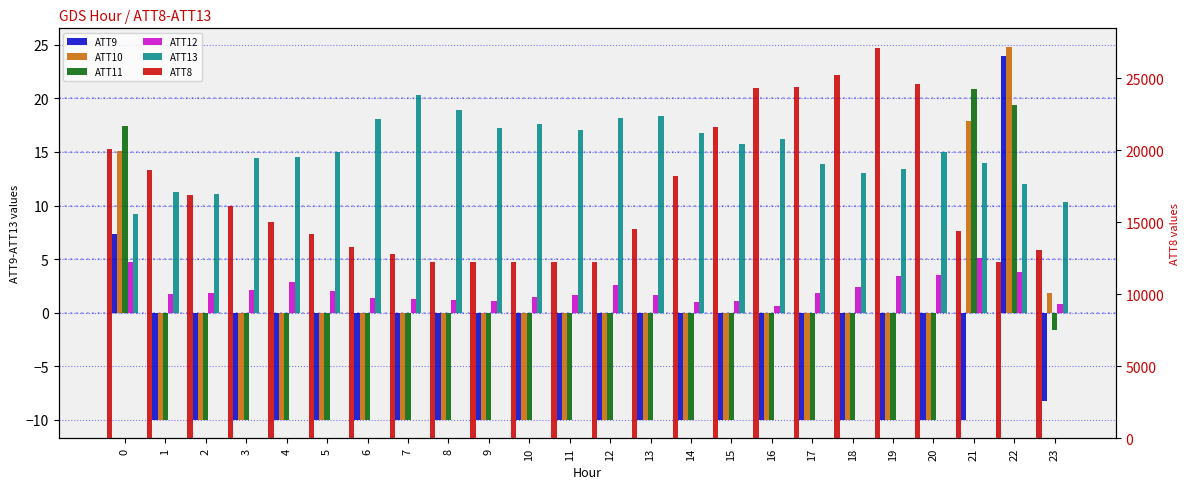

What is the highest value of the ATT10 series?

24.8